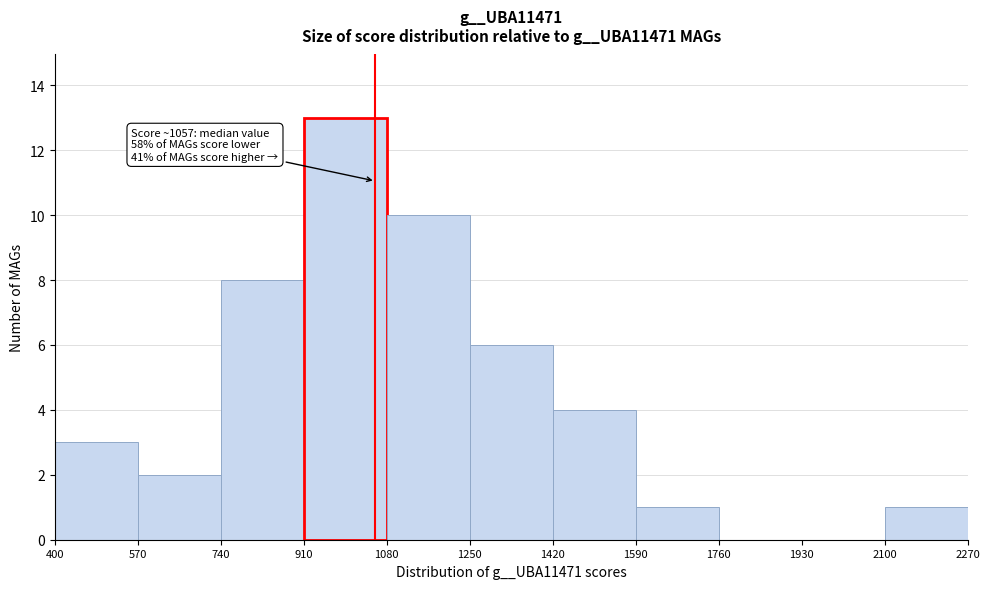

Which range on the x-axis has the tallest bar?

910 to 1080